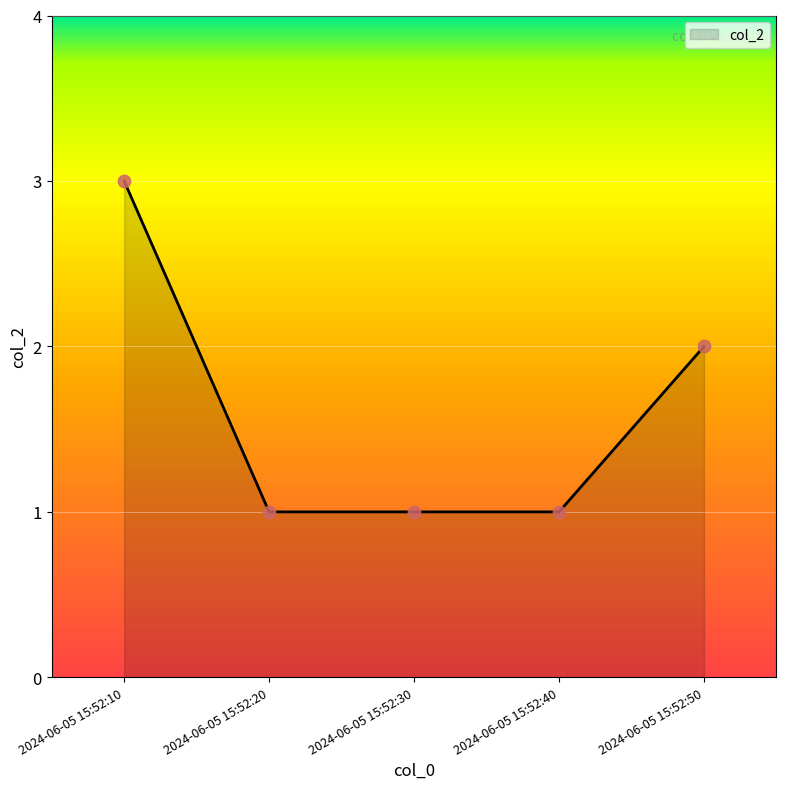

What is the change in value from 2024-06-05 15:52:30 to 2024-06-05 15:52:50?

+1